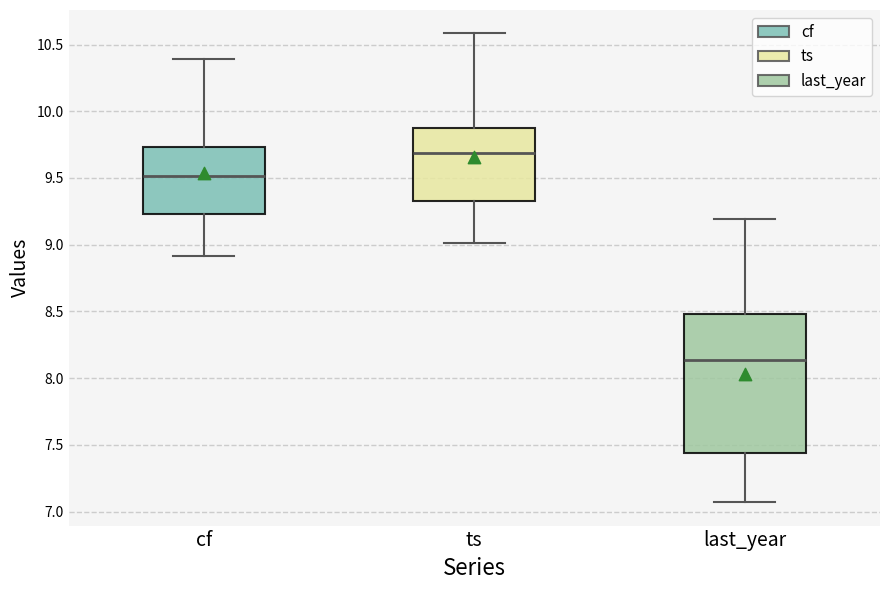

Reading left to right, read every box against the y-axis: the position of its median line, the range the box covers, and the ends of its whiskers. The values are not printed on the chart, so give them approximately, as read against the axis.

cf: median 9.50, box 9.25 to 9.75, whiskers 8.90 to 10.40
ts: median 9.70, box 9.30 to 9.90, whiskers 9.00 to 10.60
last_year: median 8.15, box 7.45 to 8.50, whiskers 7.05 to 9.20